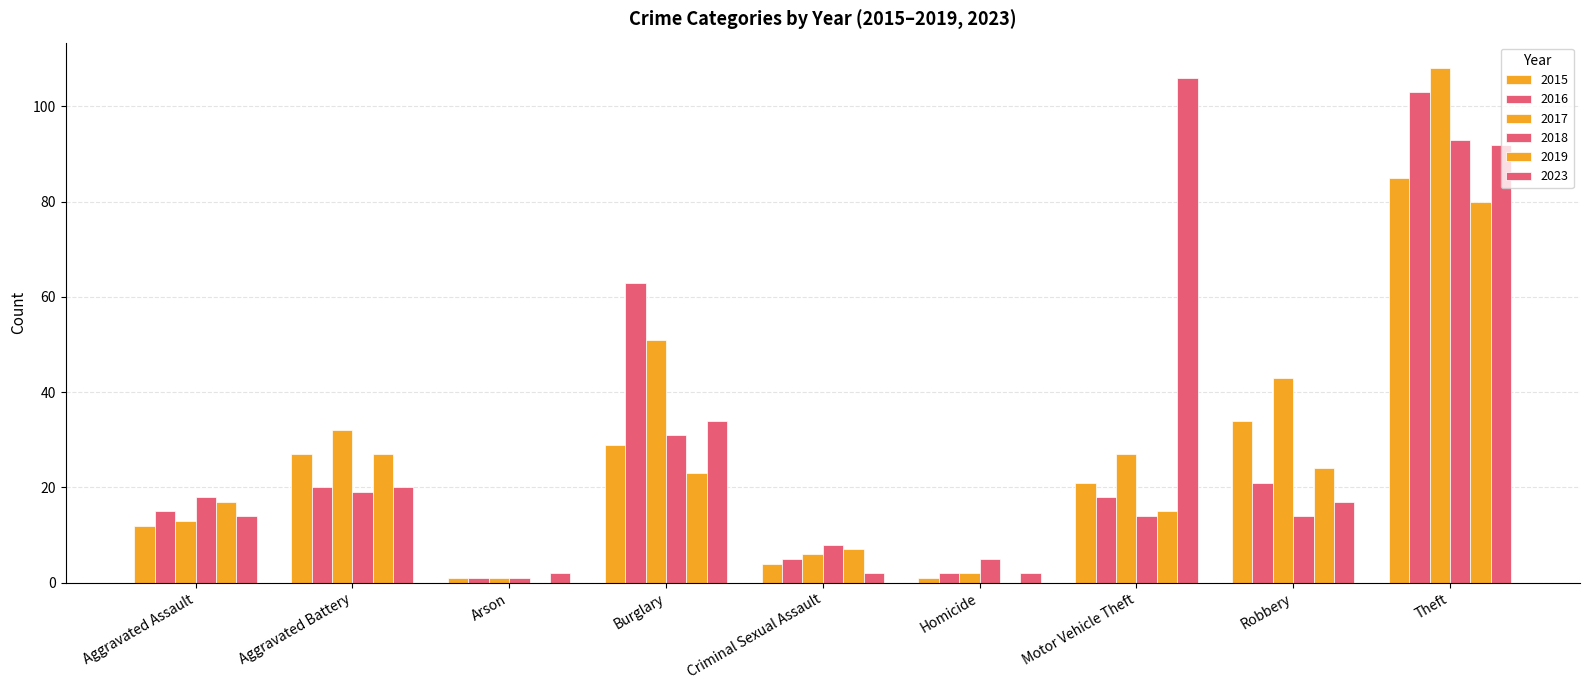

What is the sum of the 2015 values at Homicide and Theft?

86